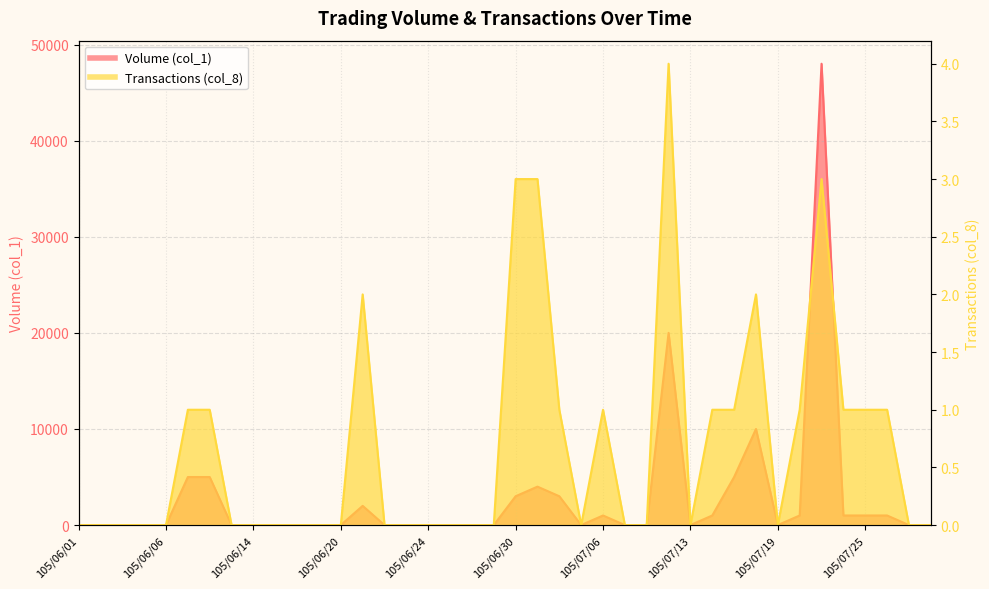

What is the label of the 16th point from the right?

105/07/06